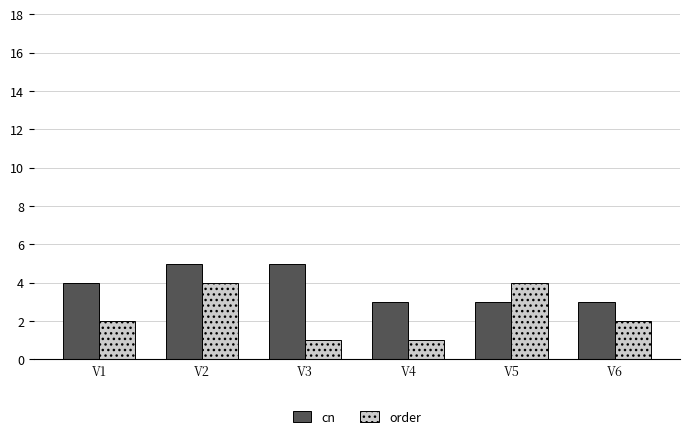

Count the number of data series in this chart.

2